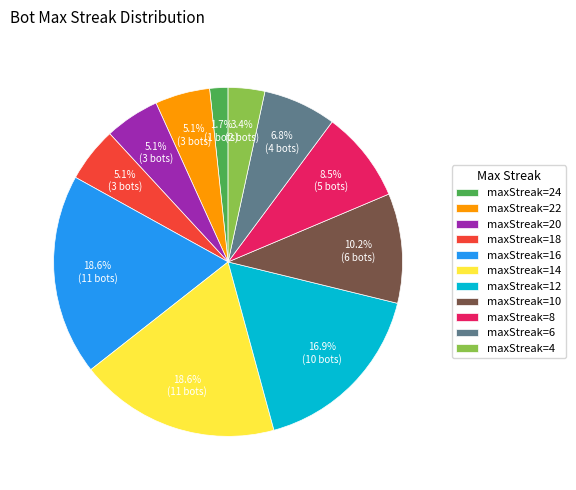

Count the number of slices in the pie.

11